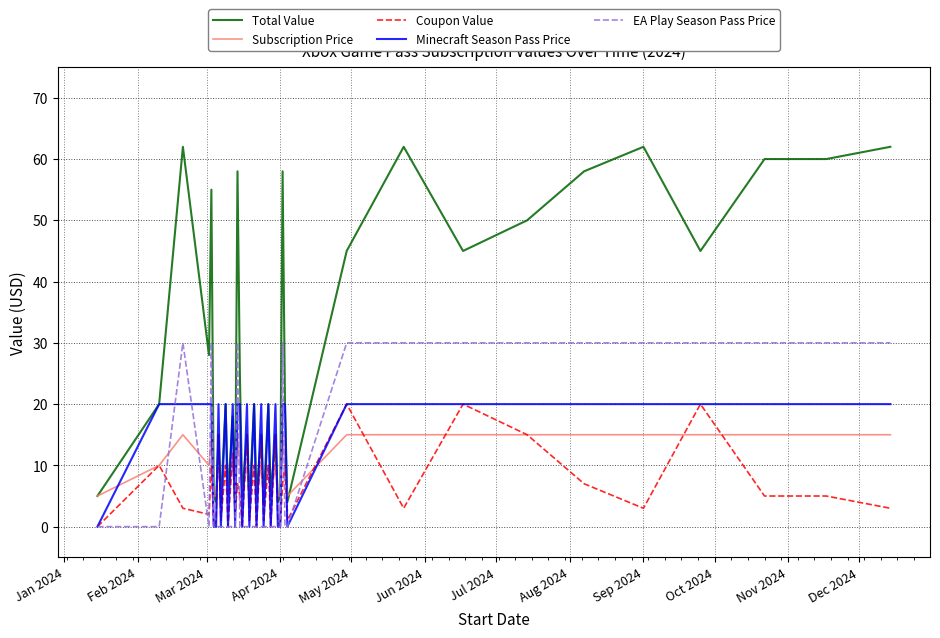

What are all the series names shown in the legend?

Total Value, Subscription Price, Coupon Value, Minecraft Season Pass Price, EA Play Season Pass Price